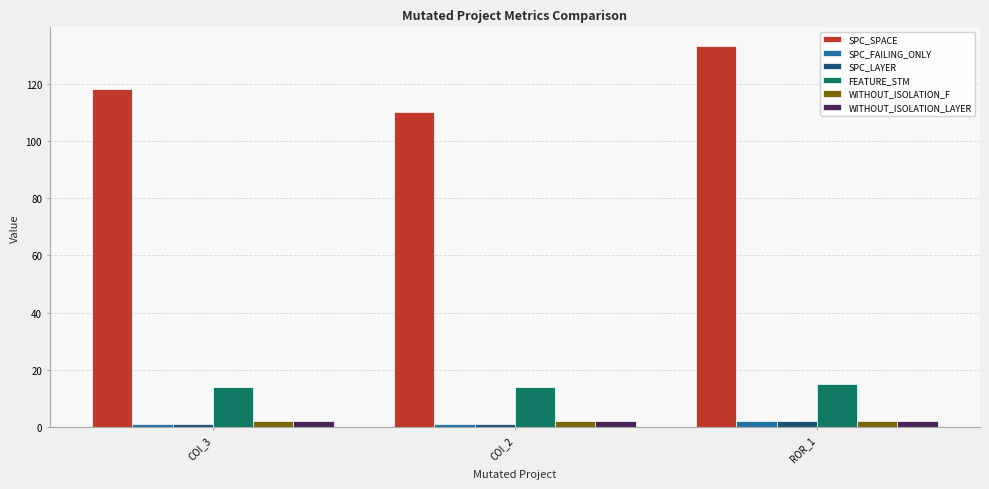

What position from the right is ROR_1?

1